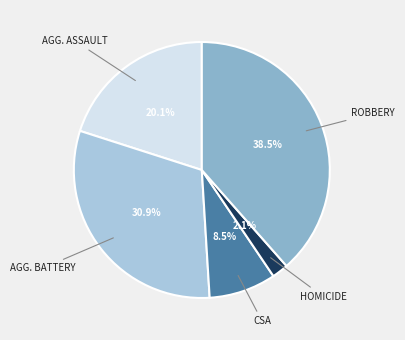

Does any single category account for the majority?

No